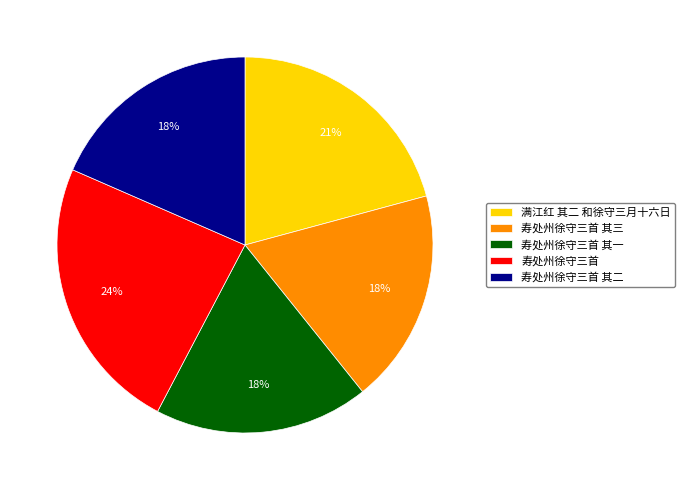

To the nearest percent, what is the difference between the 寿处州徐守三首 and 满江红 其二 和徐守三月十六日 slice percentages?

3%